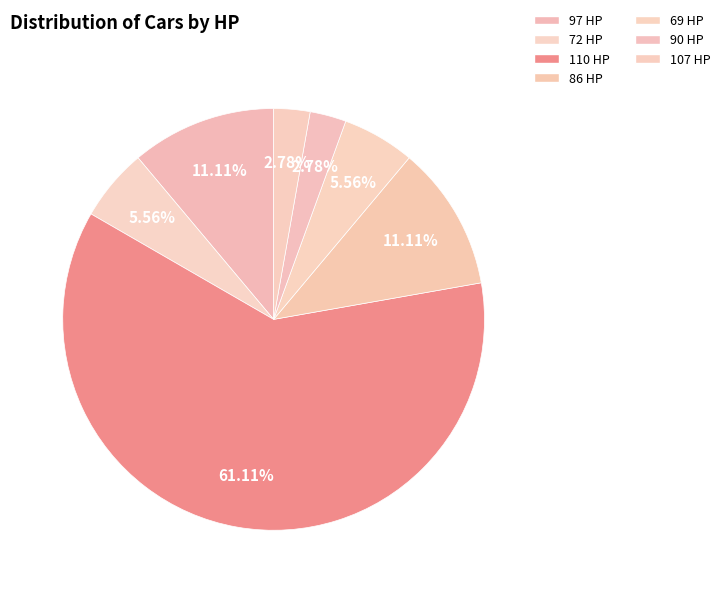

How many segments does this pie chart have?

7